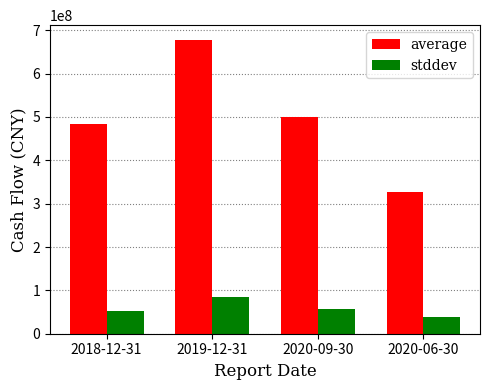

What is the label of the 1st bar from the right?

2020-06-30